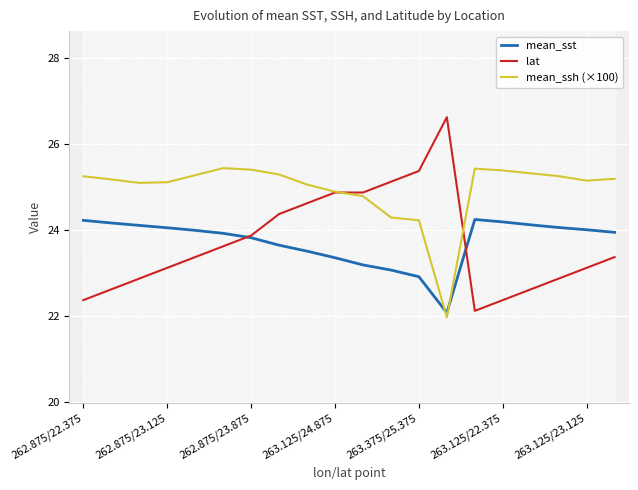

How many times do mean_ssh (×100) and mean_sst cross each other?

2